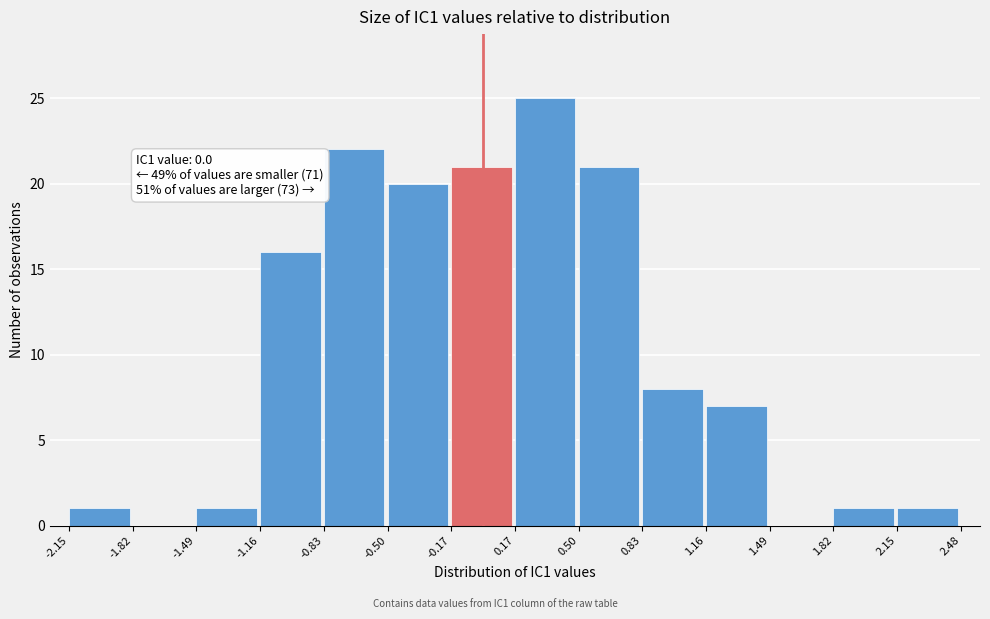

Which range on the x-axis has the tallest bar?

0.17 to 0.50